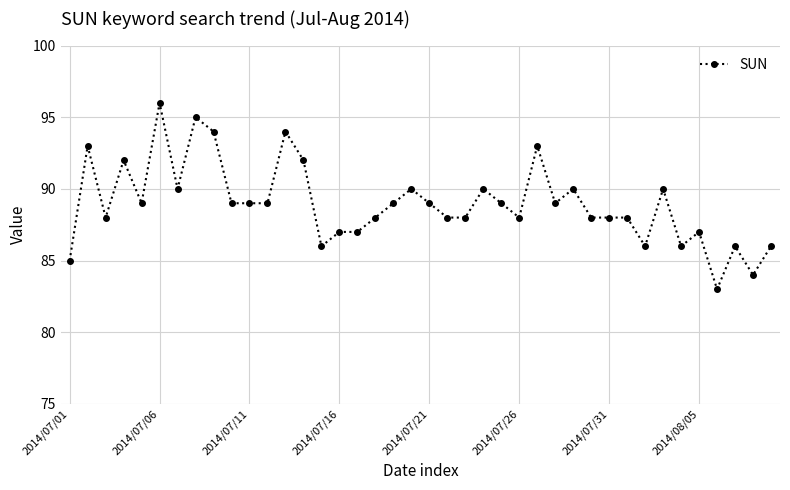

What is the value of the 18th point from the left?

88